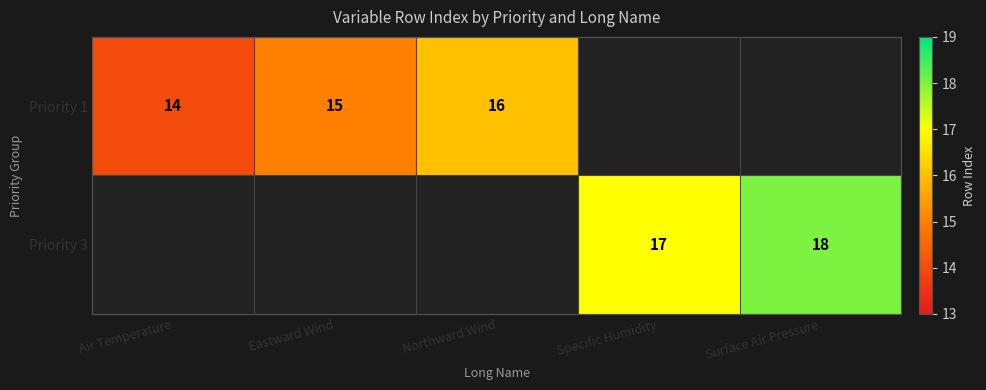

What is the sum of the Priority 3 values at Surface Air Pressure and Specific Humidity?

35